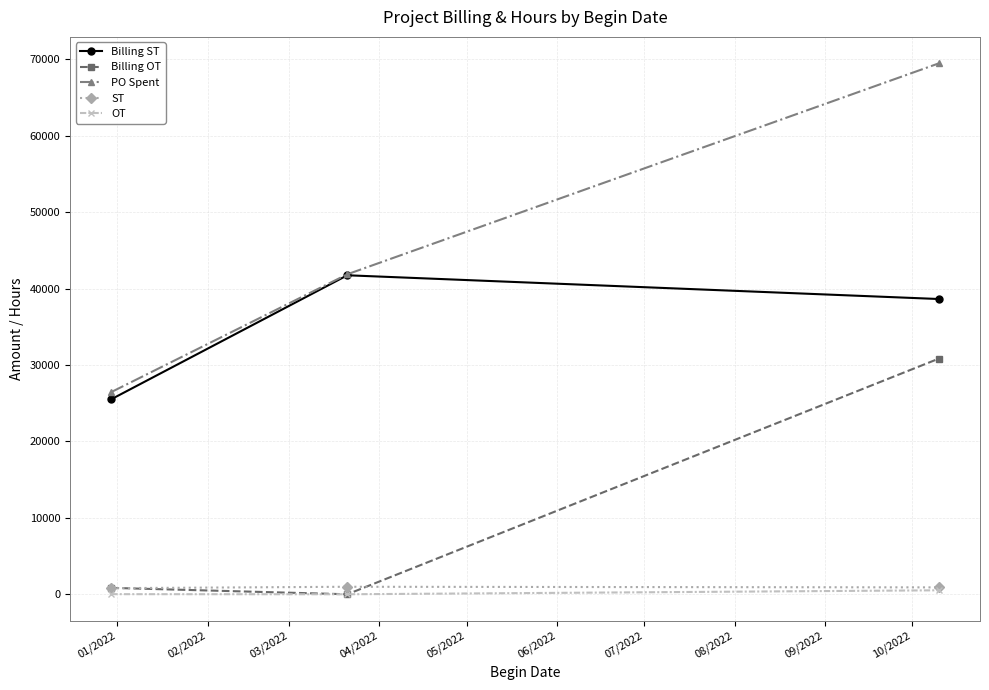

What is the value of the ST point at the 2nd from the left?

982.5